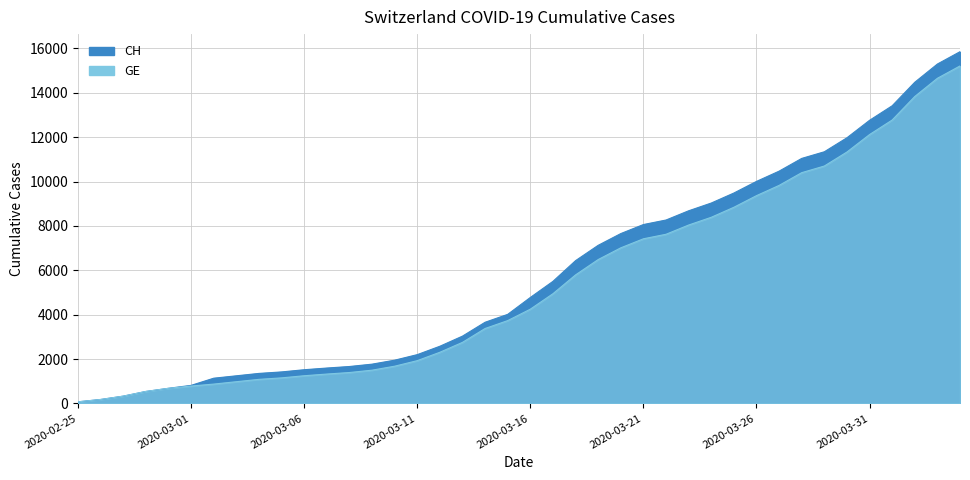

What is the greatest value displayed?

15850